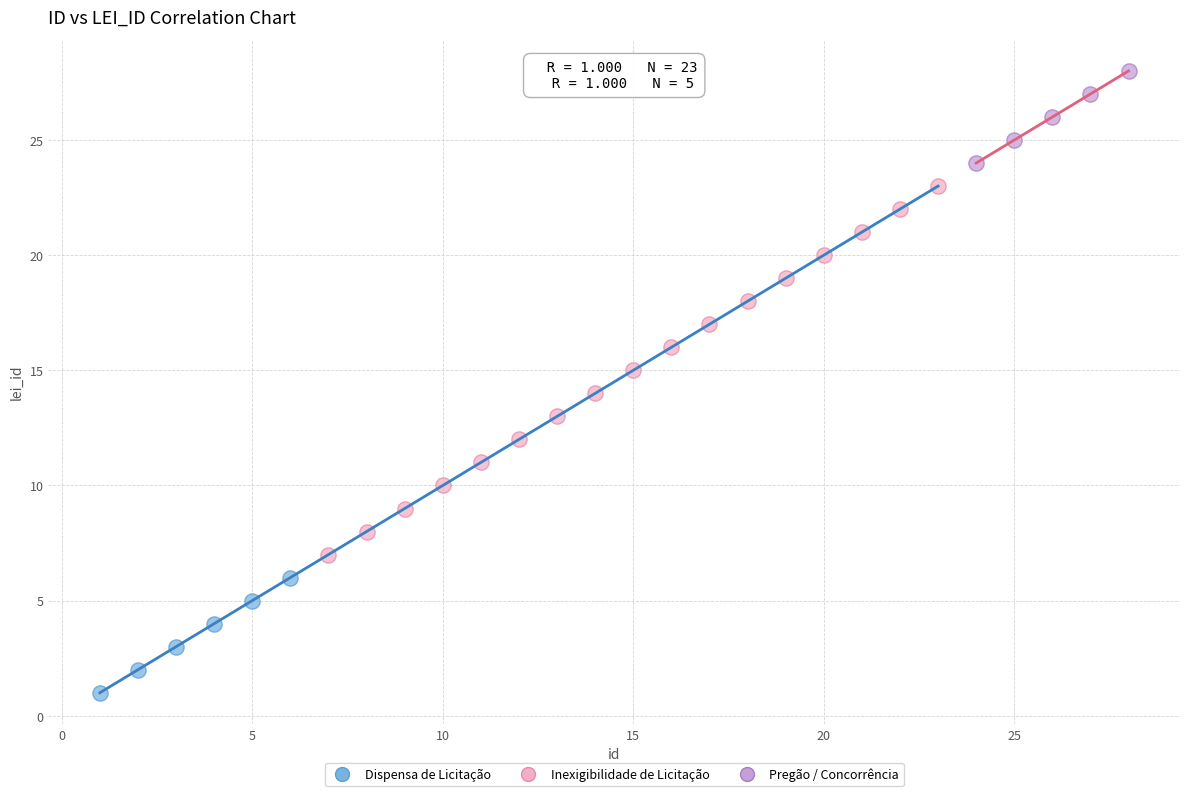

Which series reaches the maximum Y coordinate?

Pregão / Concorrência